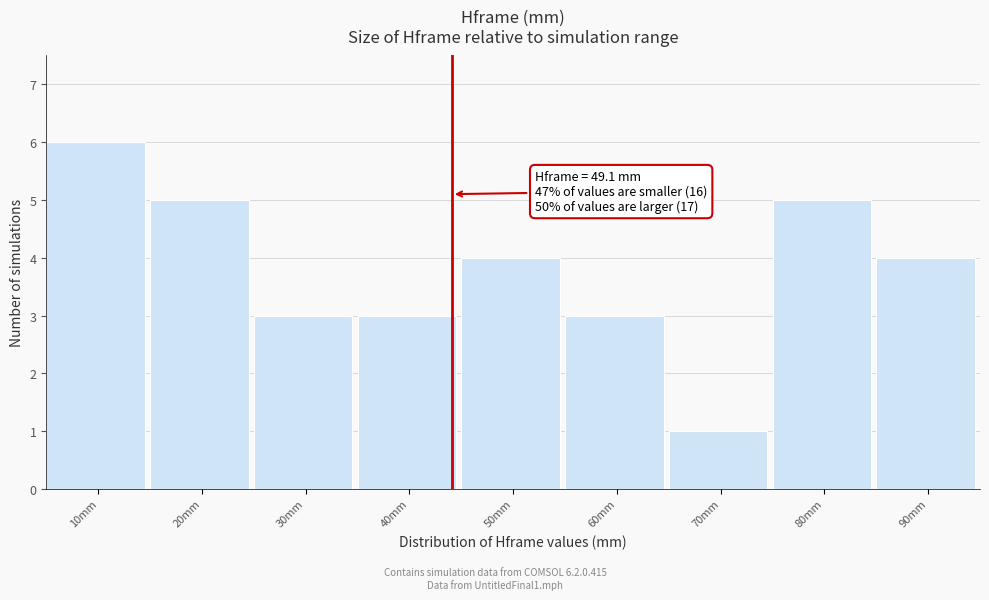

Reading right to left, extract all data points from this chart.

4	5	1	3	4	3	3	5	6